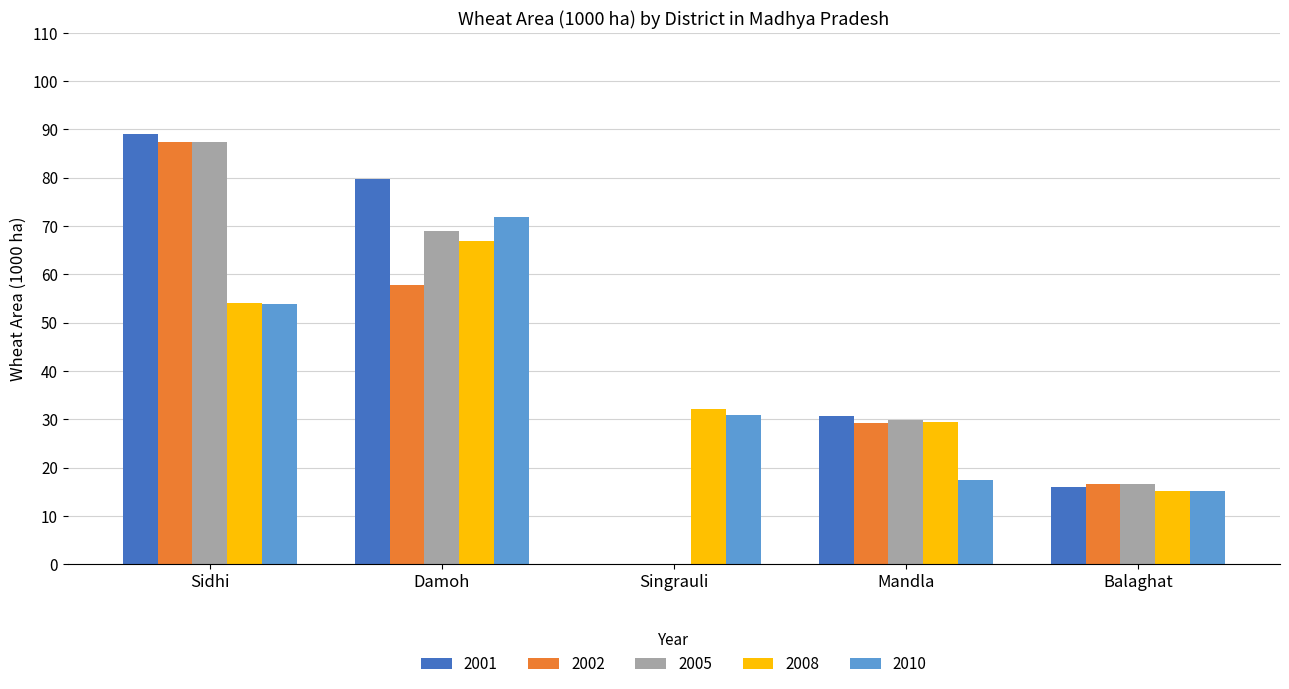

What is the highest value of the 2001 series?

89.0